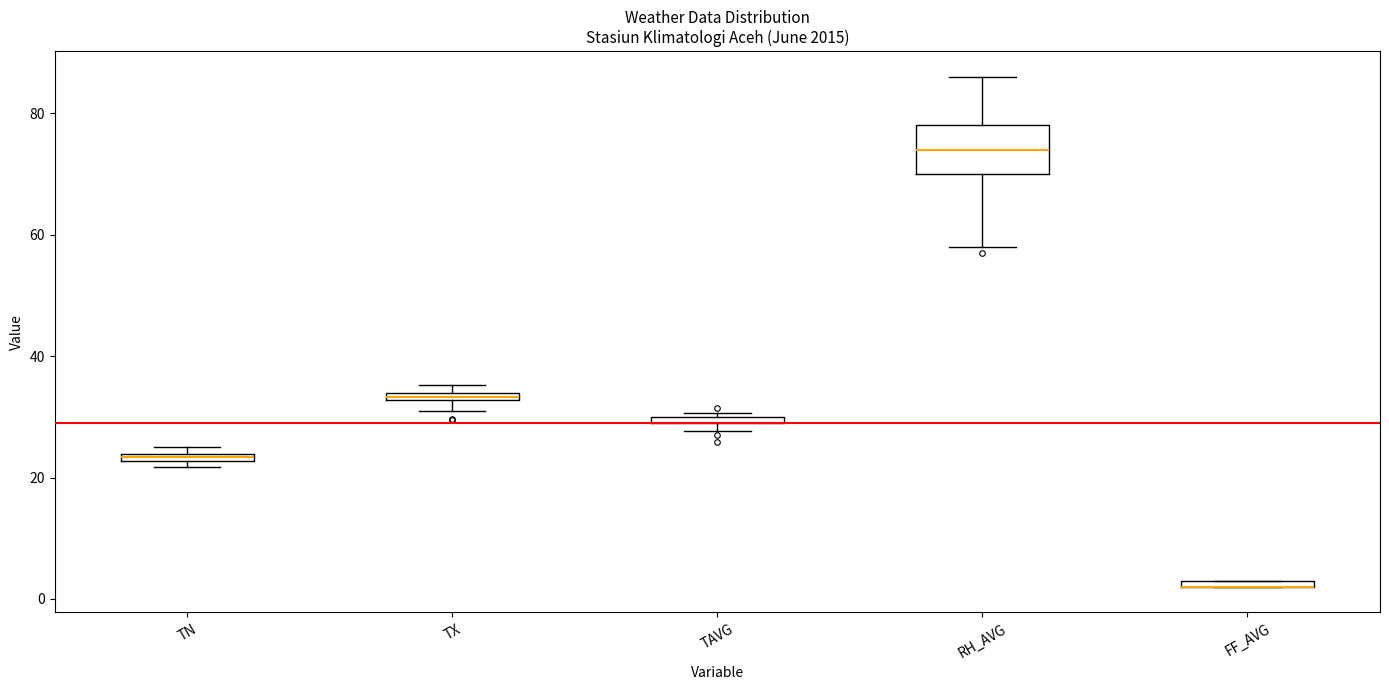

Comparing the boxes themselves (not the whiskers), which one is the tallest?

RH_AVG